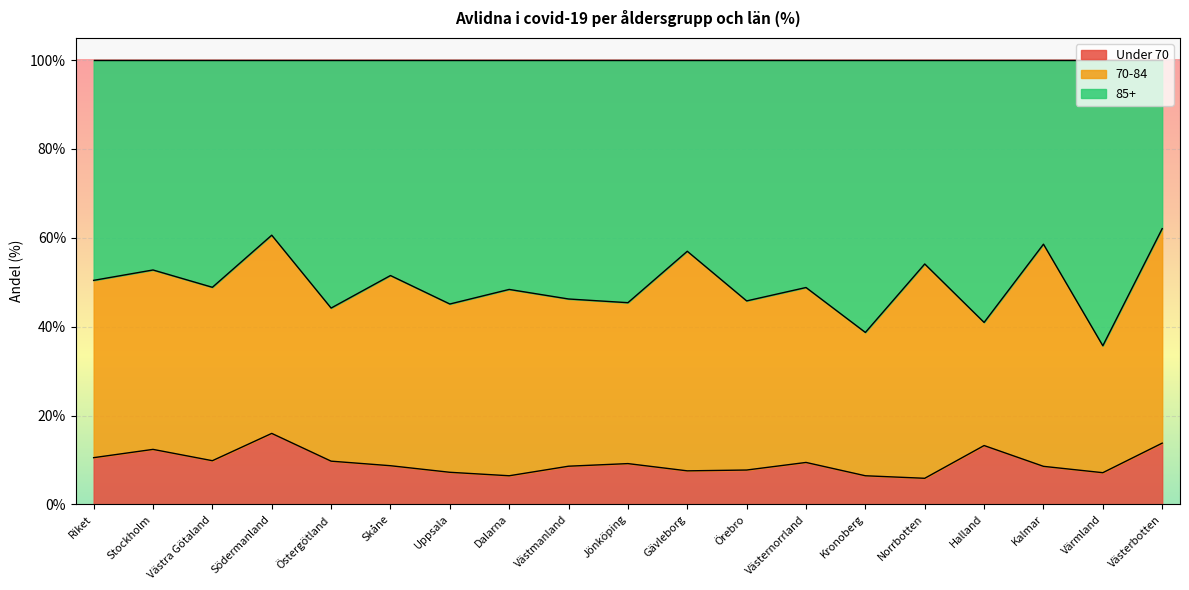

What are all the series names shown in the legend?

Under 70, 70-84, 85+